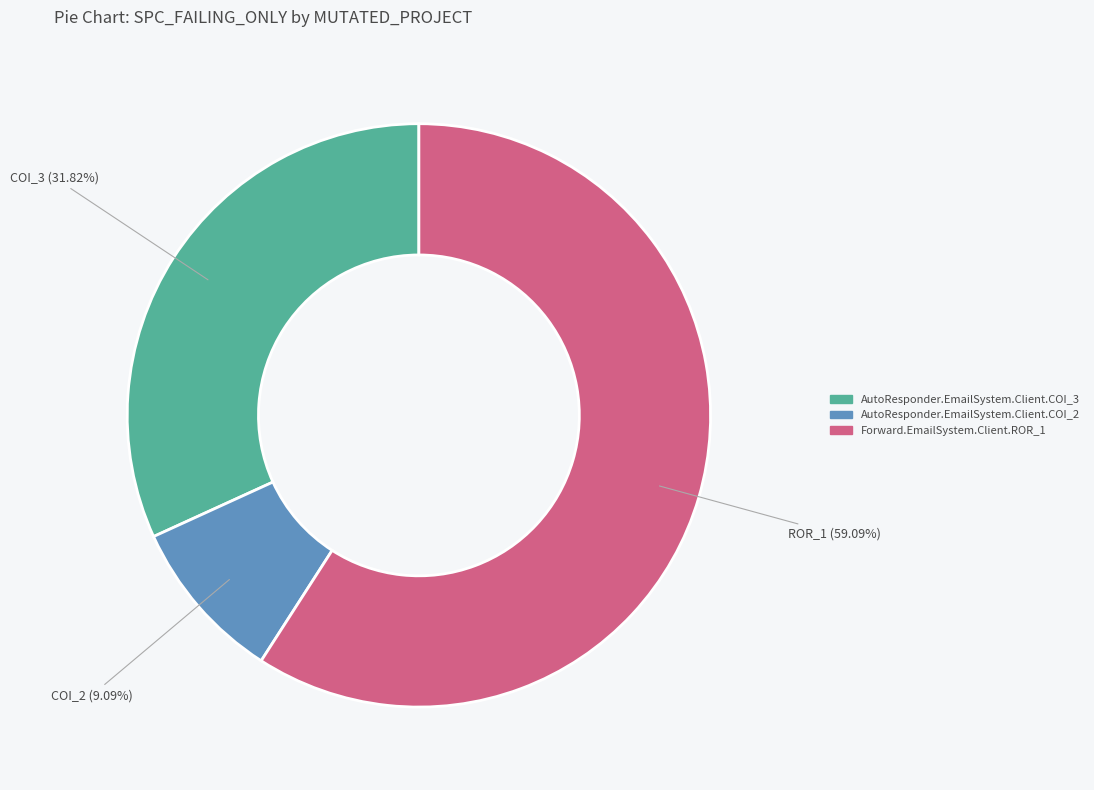

To the nearest percent, what is the difference between the largest and smallest slice percentages?

50%